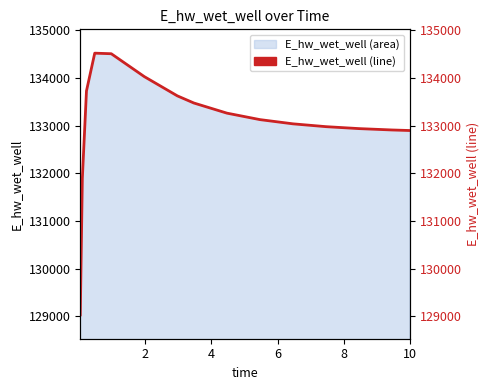

Reading right to left, list all the values displayed in this chart.

132897.3	132908.7	132937.3	132978.1	133037.3	133125.9	133261.7	133474.2	133624.1	134028.0	134508.0	134519.8	133727.5	131894.1	129030.1